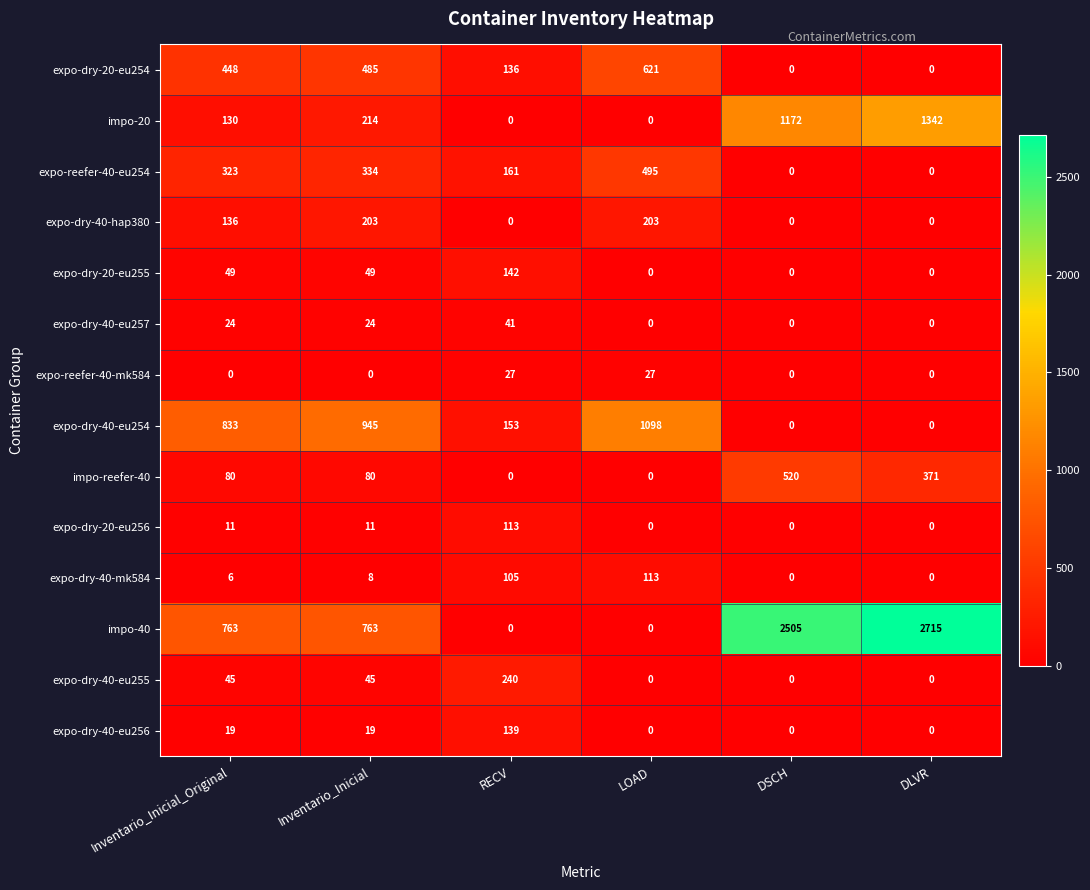

At which label is expo-dry-40-mk584 closest to 56?

Inventario_Inicial